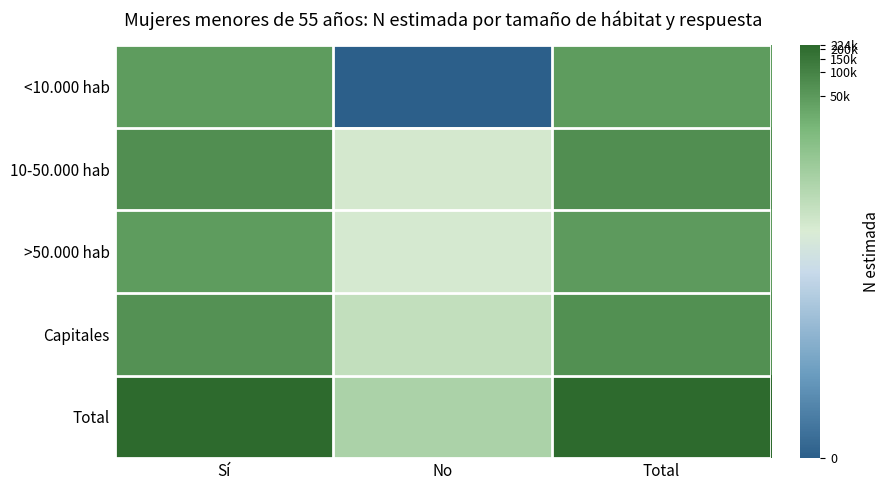

Between No and Total, which is larger?

Total